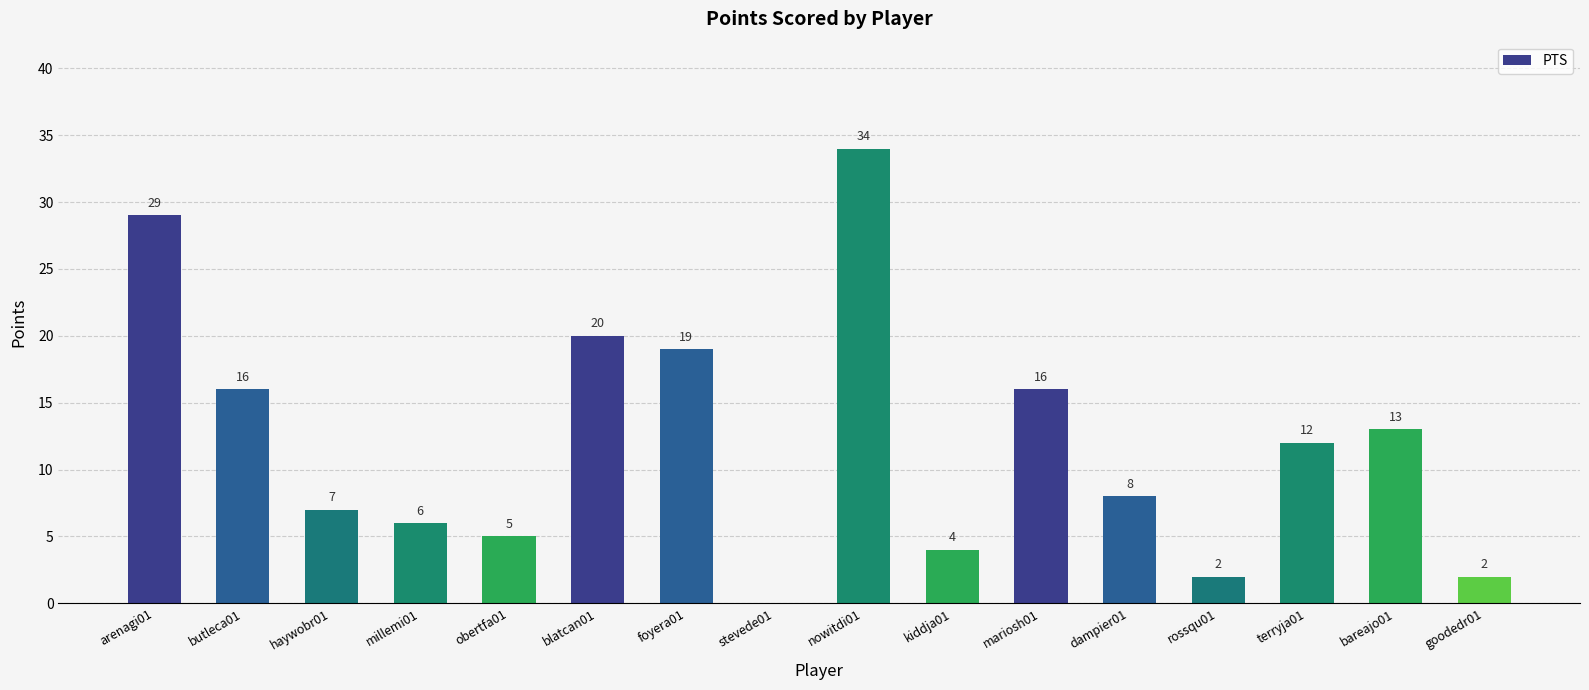

At which category does the chart reach its peak across all series?

nowitdi01